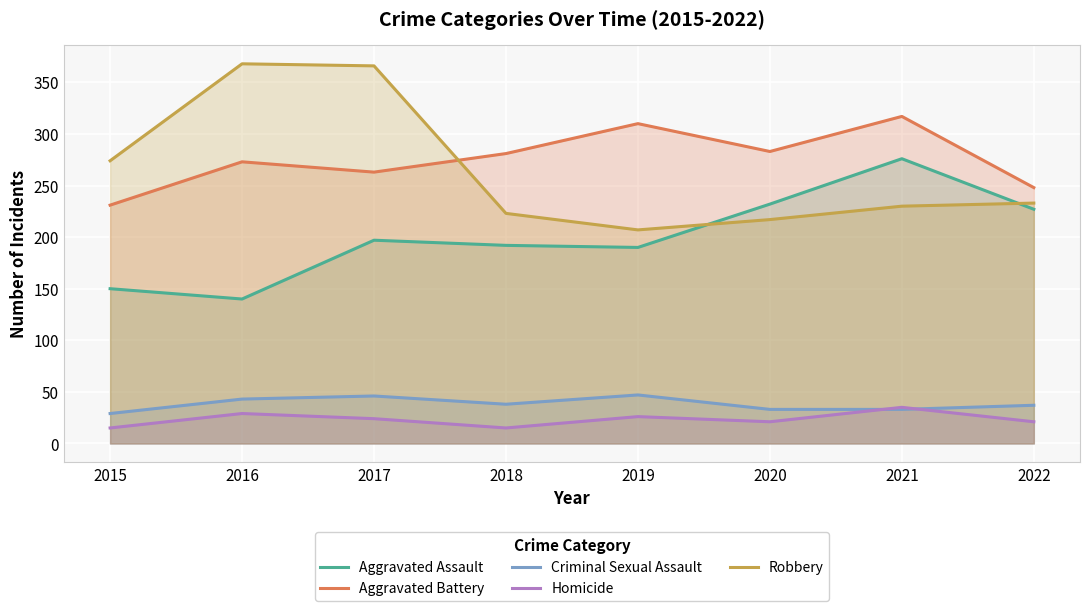

What is the average value of the Aggravated Assault series?

200